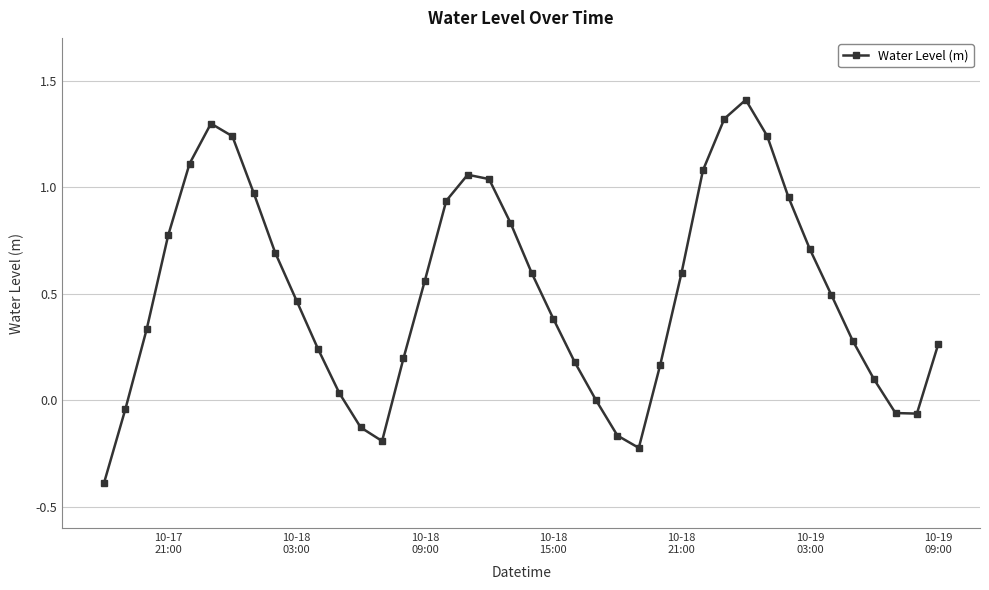

What is the value of the 9th point from the left?

0.7